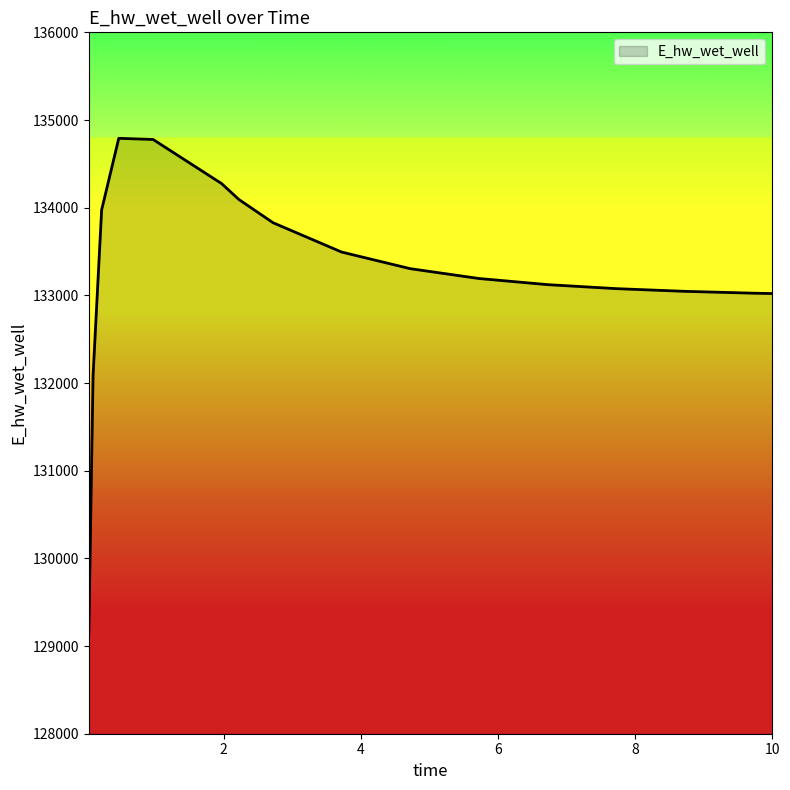

What is the maximum value shown in the chart?

134791.2